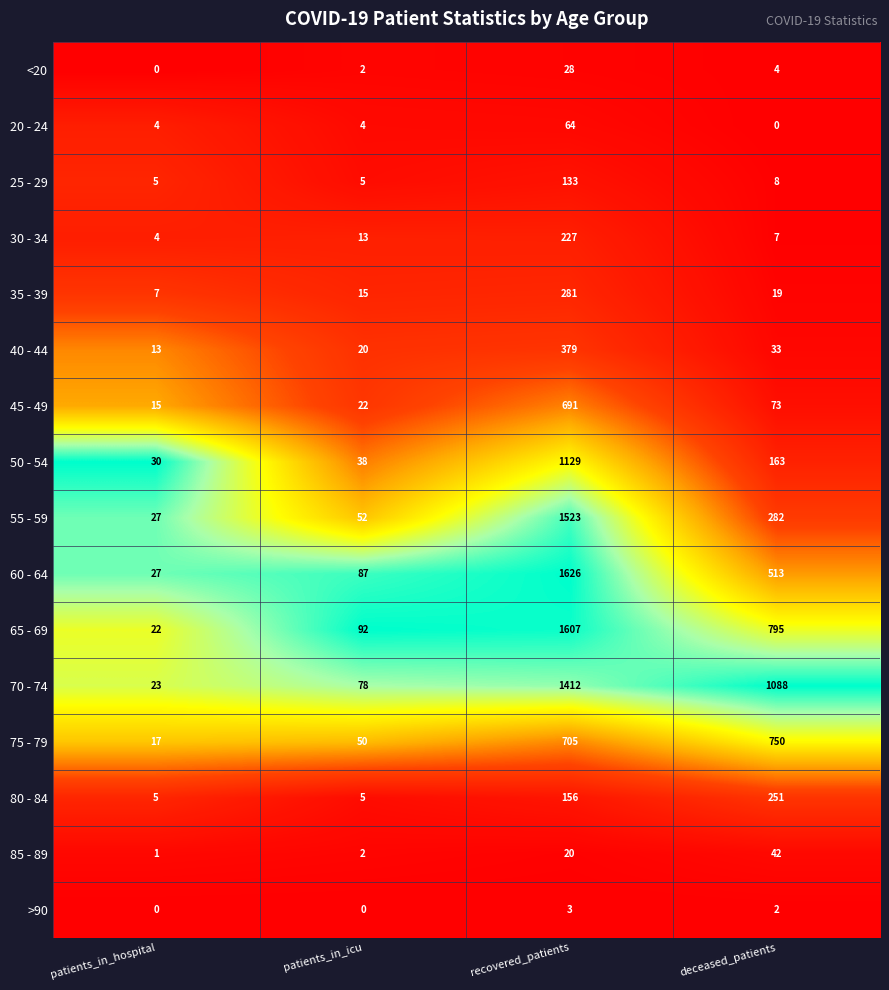

How many distinct data groups are displayed?

16